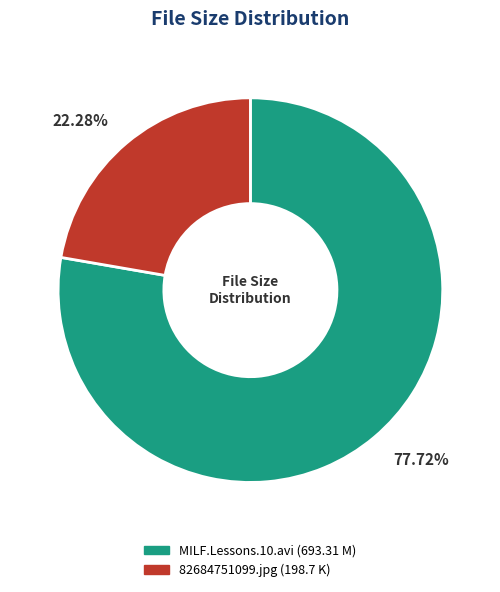

How many segments does this pie chart have?

2